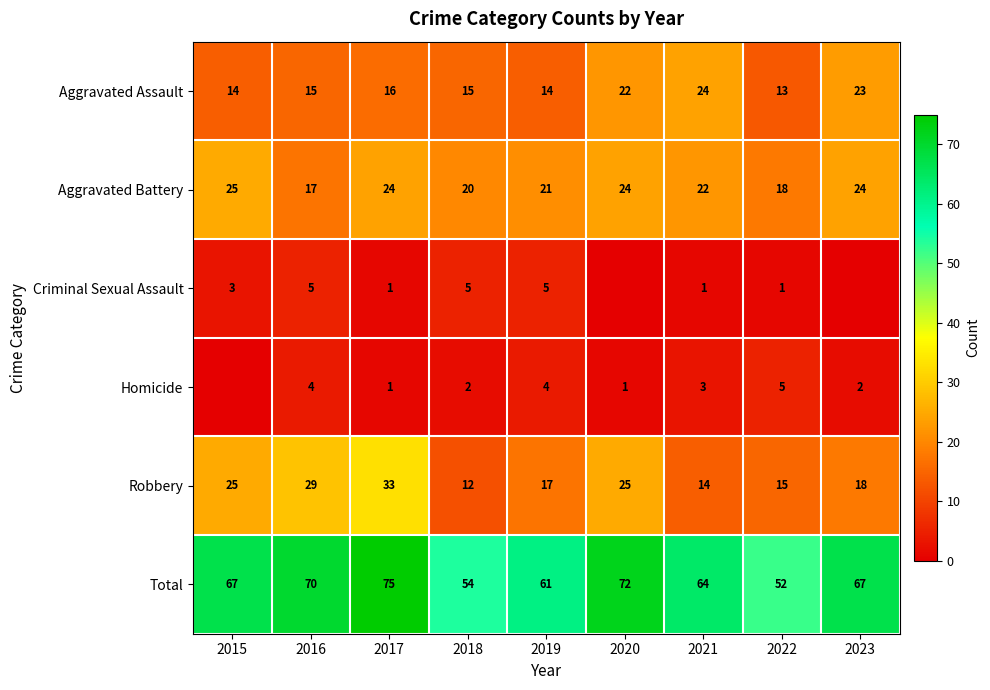

Which category has the highest value in the Aggravated Battery series?

2015